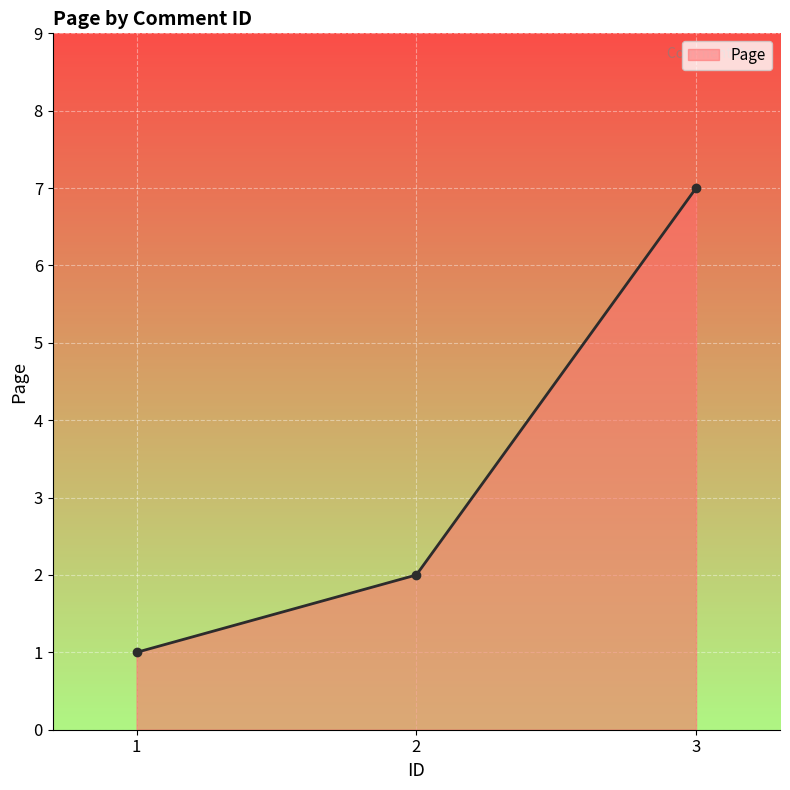

Read the value at 3.

7